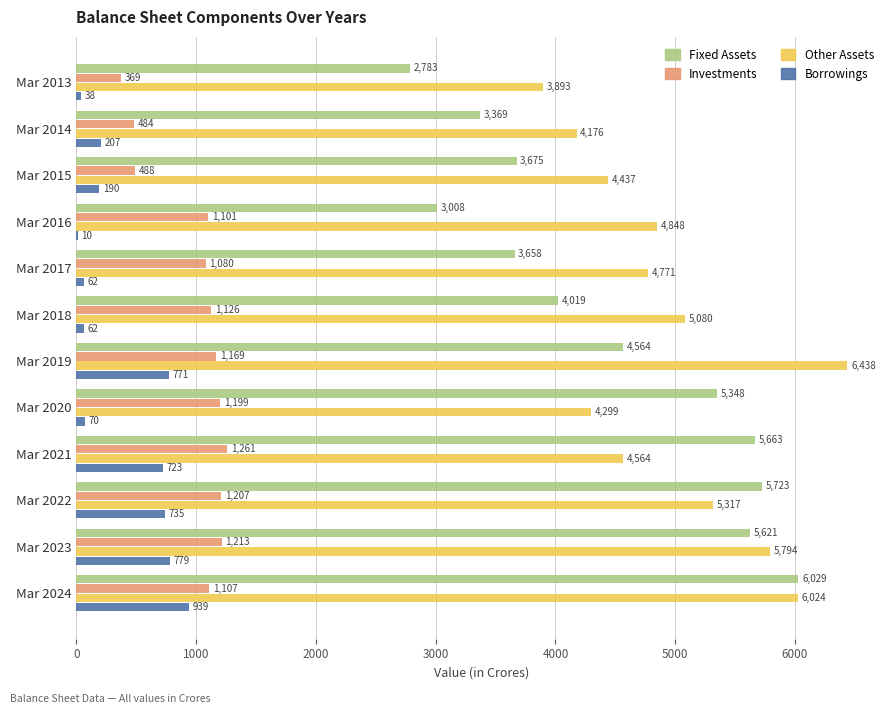

Which category has the highest value in the Borrowings series?

Mar 2024